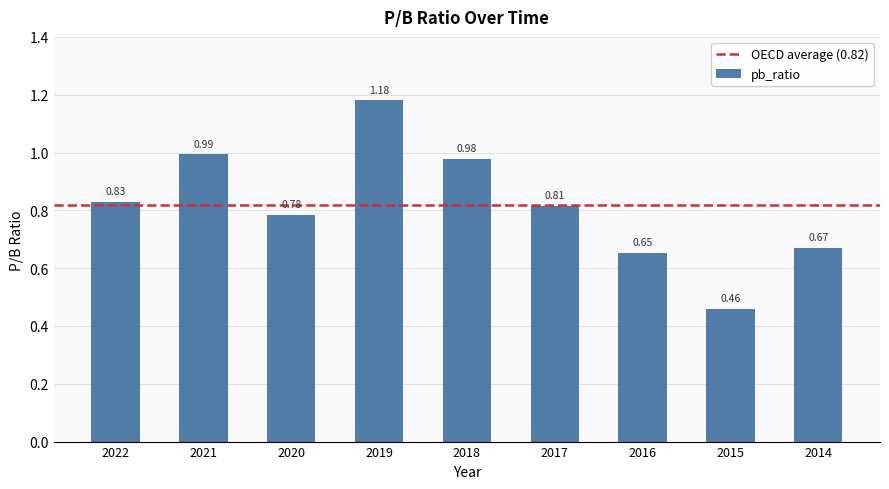

How many distinct data groups are displayed?

1